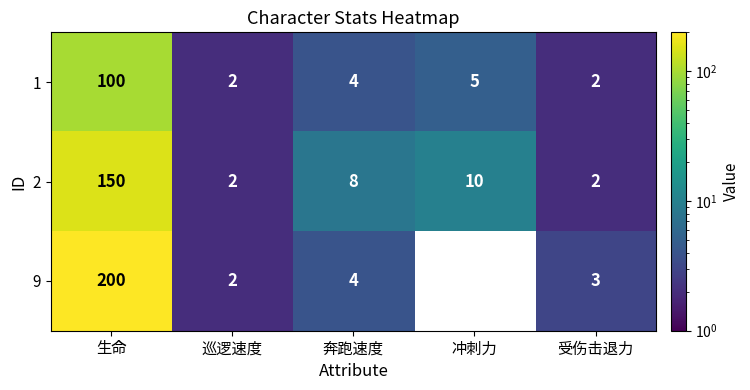

True or false: 9 has a value of 2 at 巡逻速度.

True